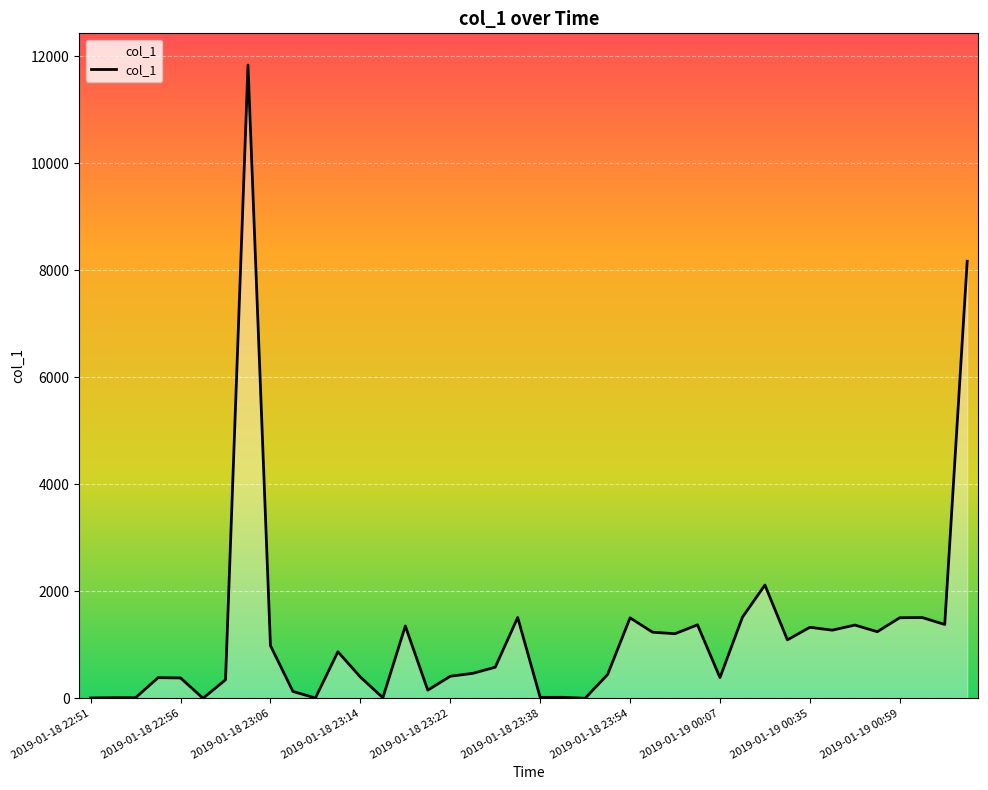

What is the average value?

1214.0